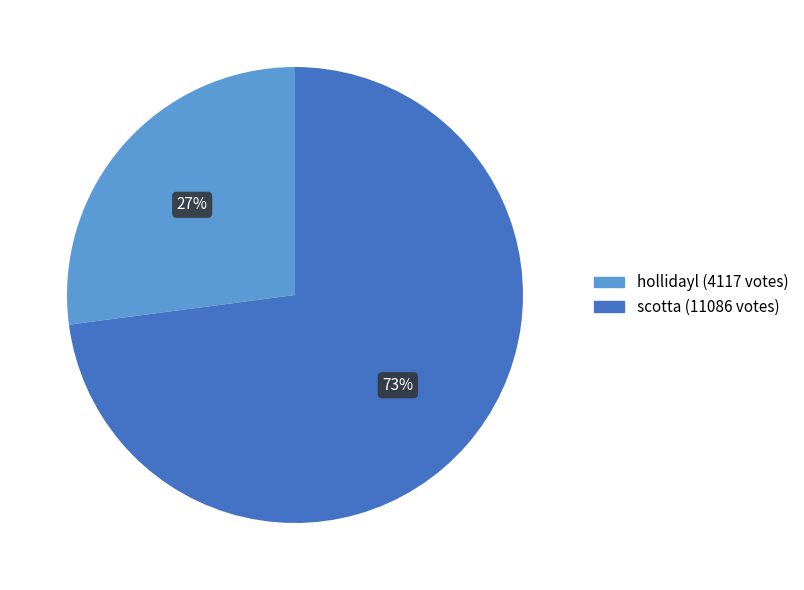

Approximately how many times larger is the value at scotta compared to hollidayl?

2.7